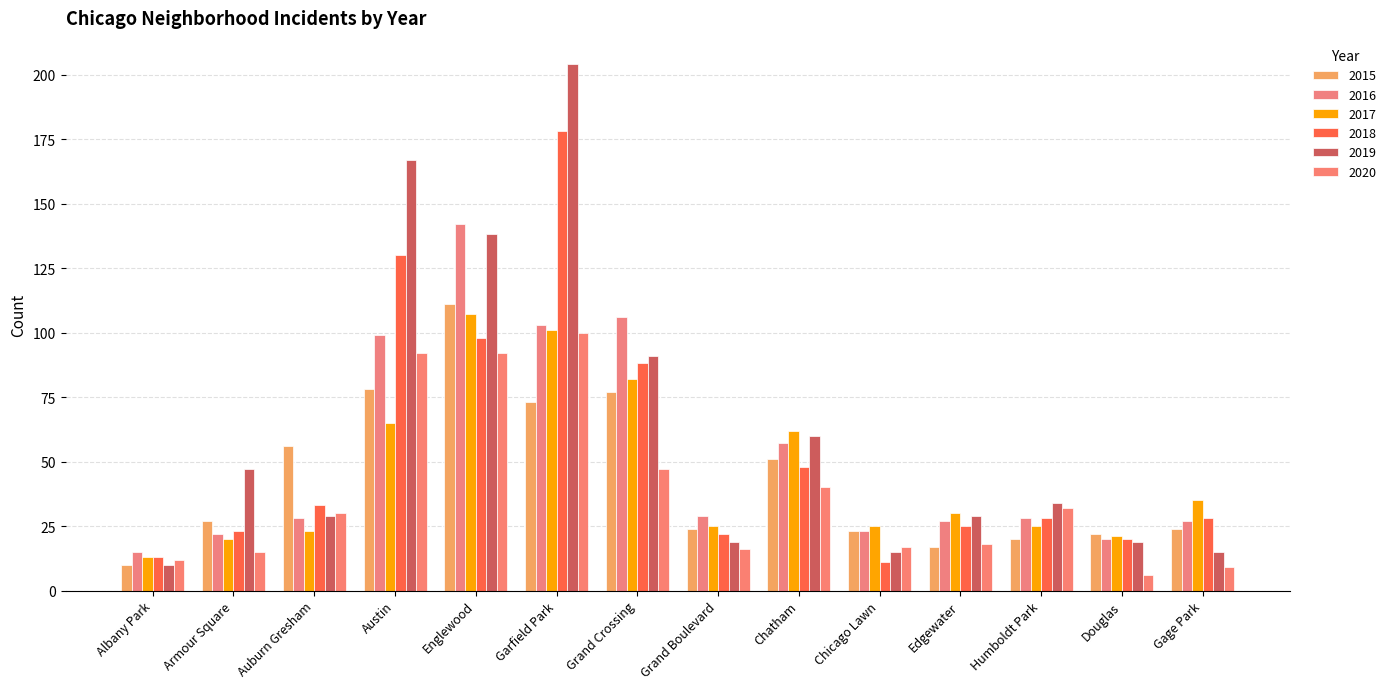

What is the label of the 13th bar from the left?

Douglas